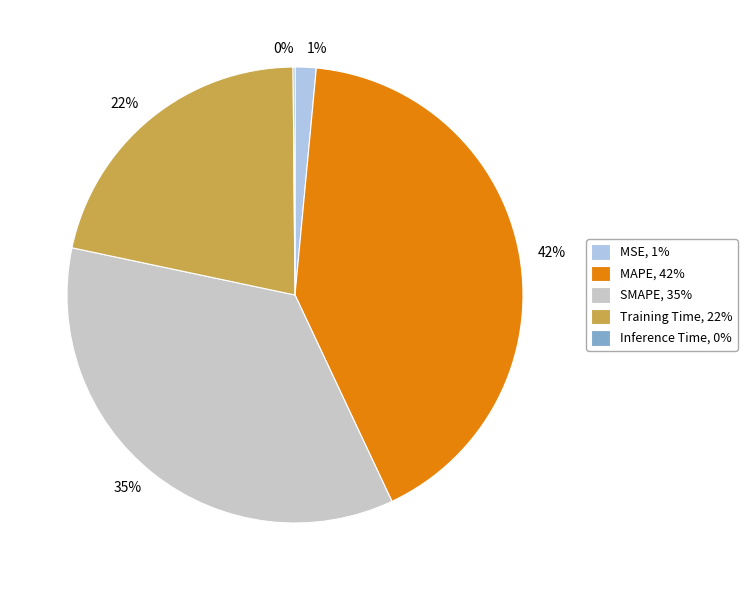

To the nearest percent, what is the average slice percentage?

20%